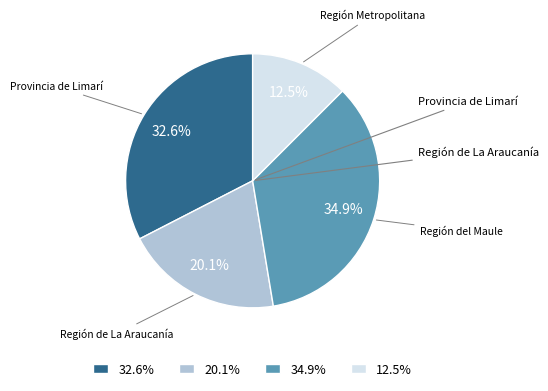

What is the total percentage of 20.1% and 32.6%?

52.6%